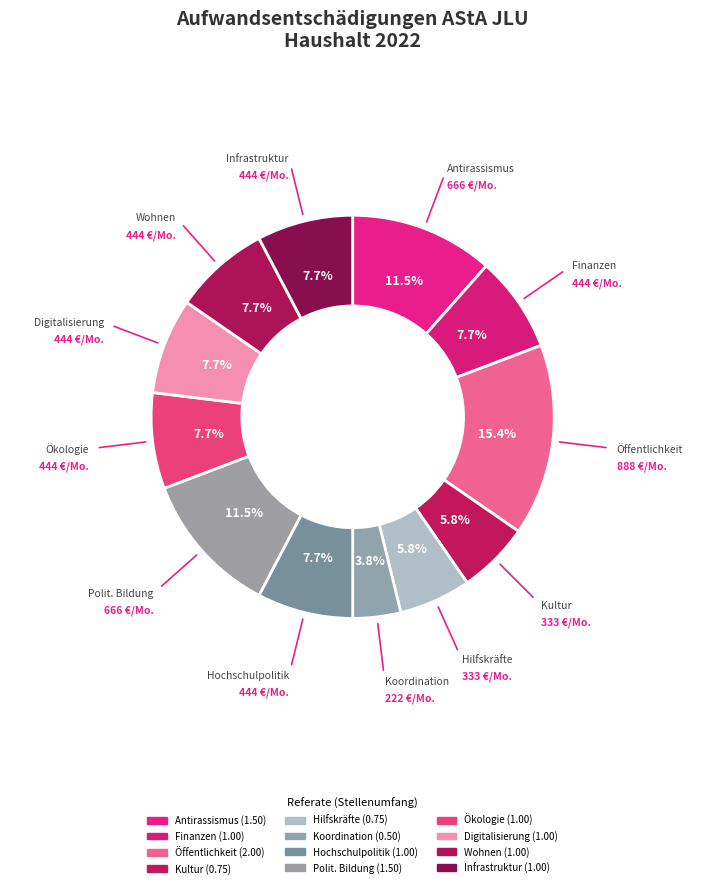

What is the smallest slice in the pie chart?

Referat für Koordination